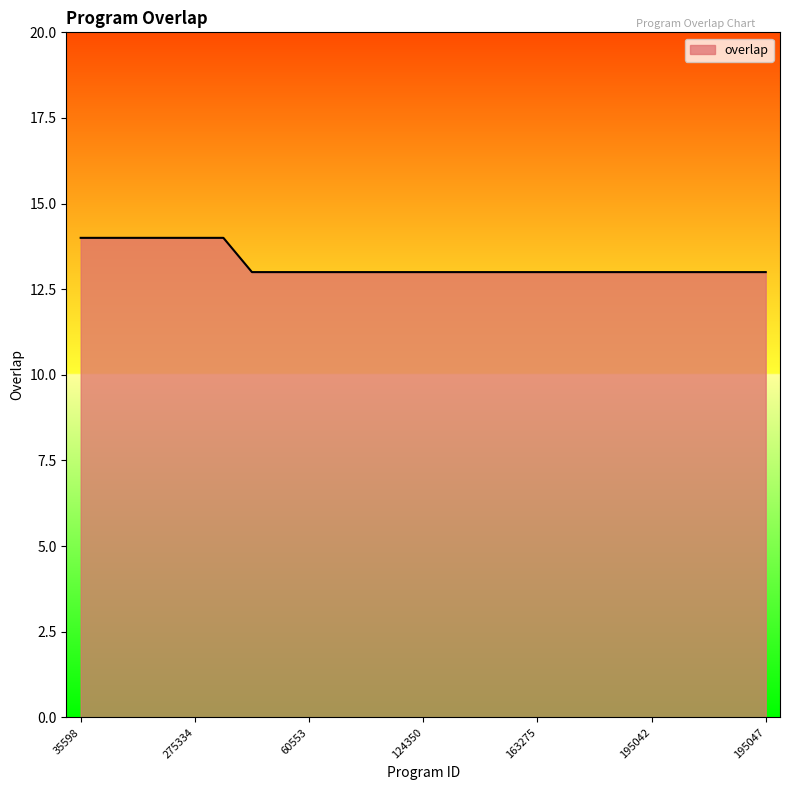

What is the smallest value displayed?

13